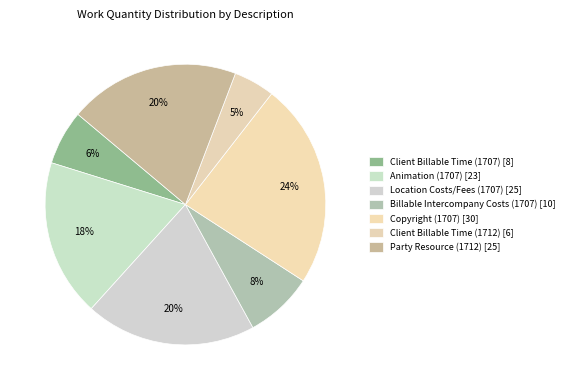

Is Animation (1707) the majority of the pie?

No